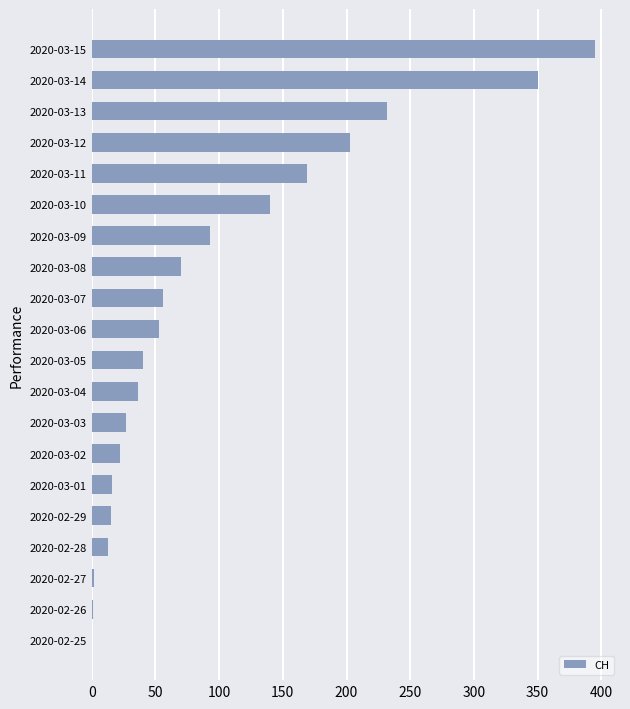

What is the sum of all values?

1933